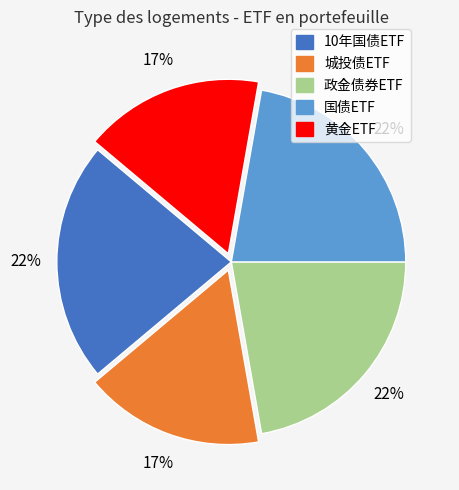

Is there any slice that represents more than half of the pie?

No